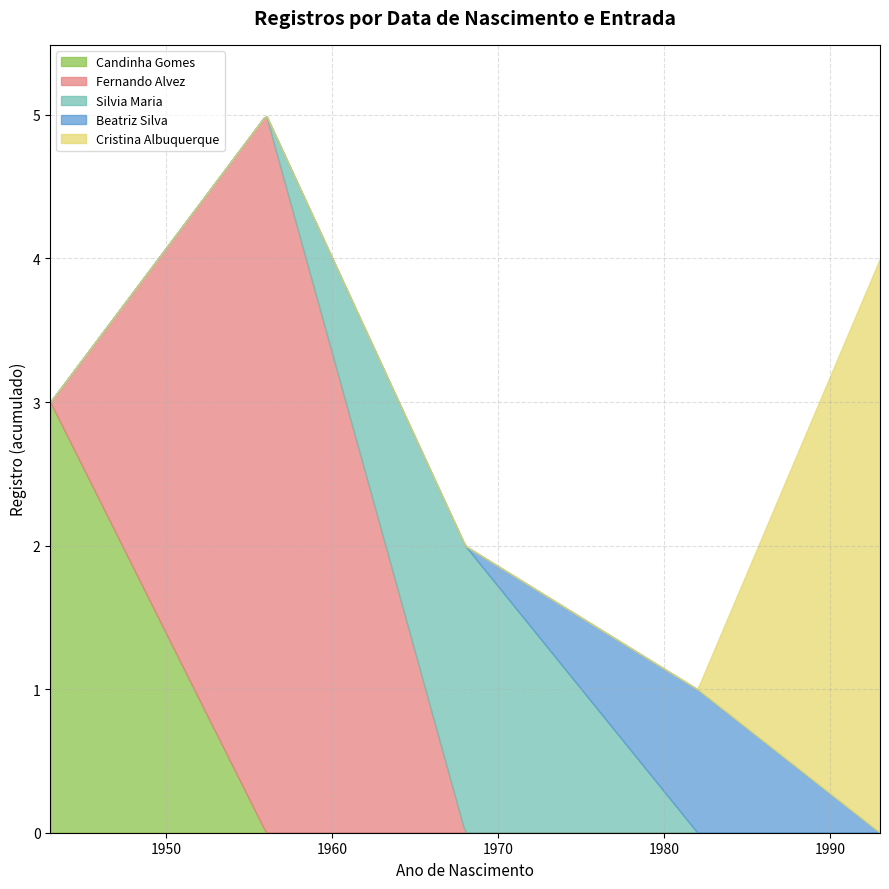

What is the difference between the second highest and minimum values?

3